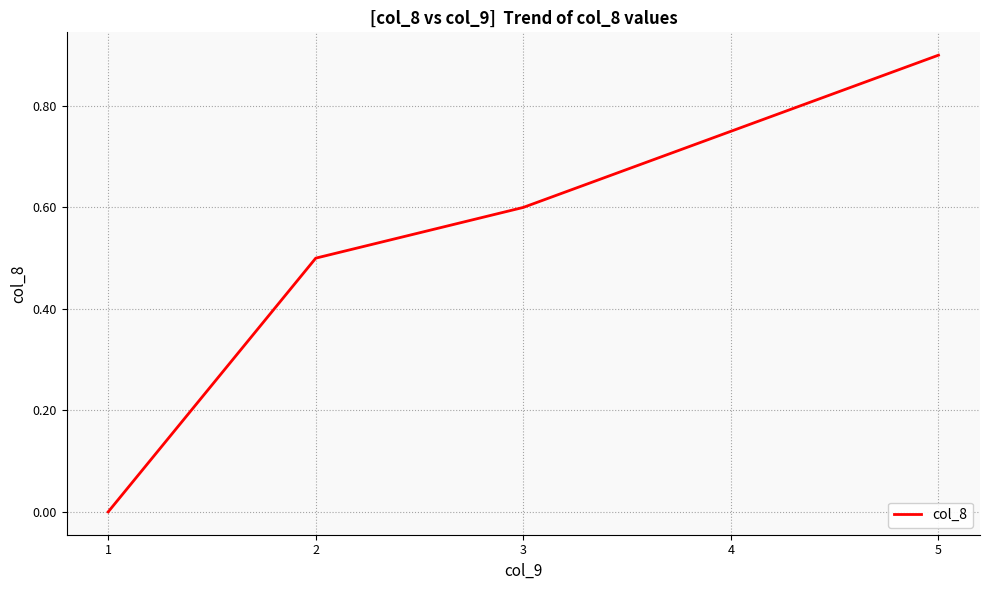

What is the difference between the maximum and second lowest values?

0.4